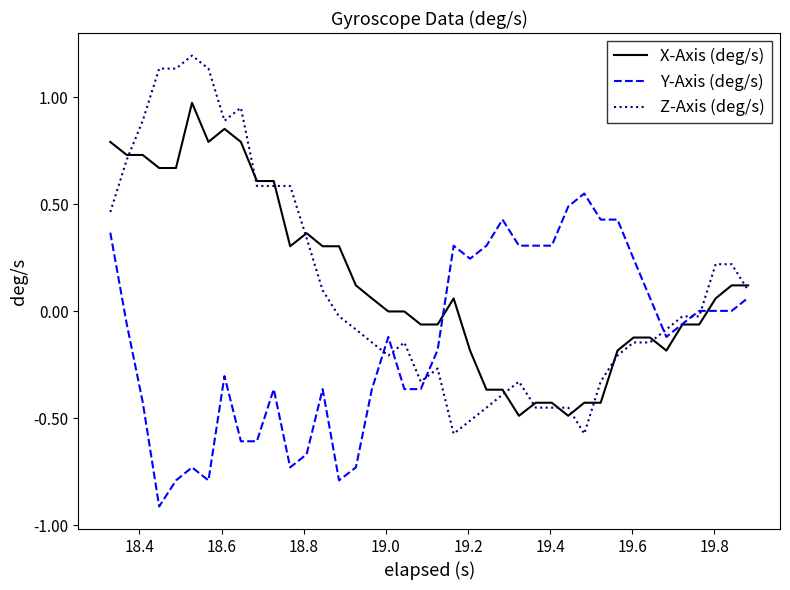

How many times do Z-Axis (deg/s) and X-Axis (deg/s) cross each other?

12